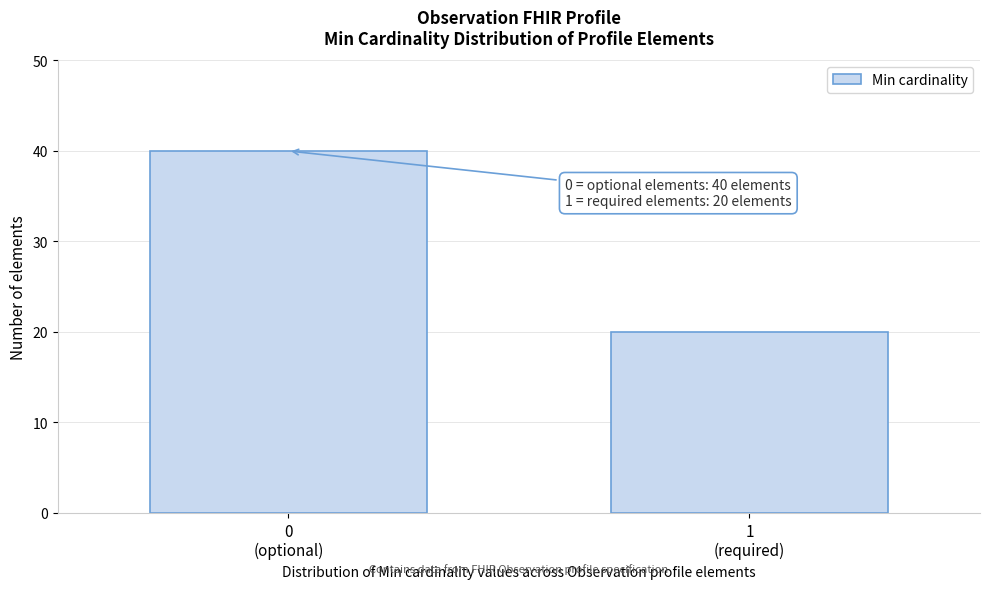

Reading left to right, transcribe all the data shown in this chart.

40	20